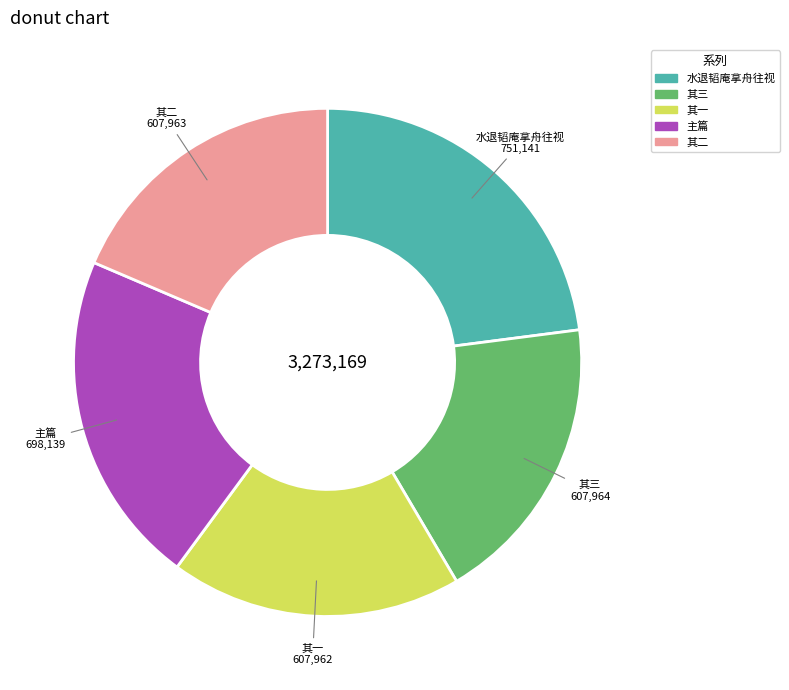

How many segments does this pie chart have?

5